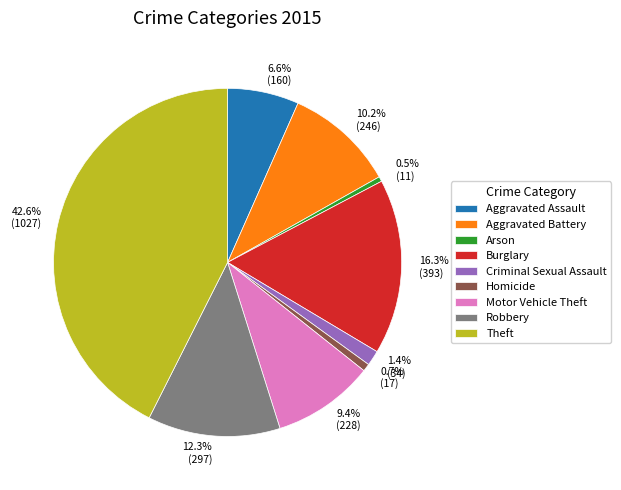

To the nearest percent, what percentage of the pie is Criminal Sexual Assault?

1%